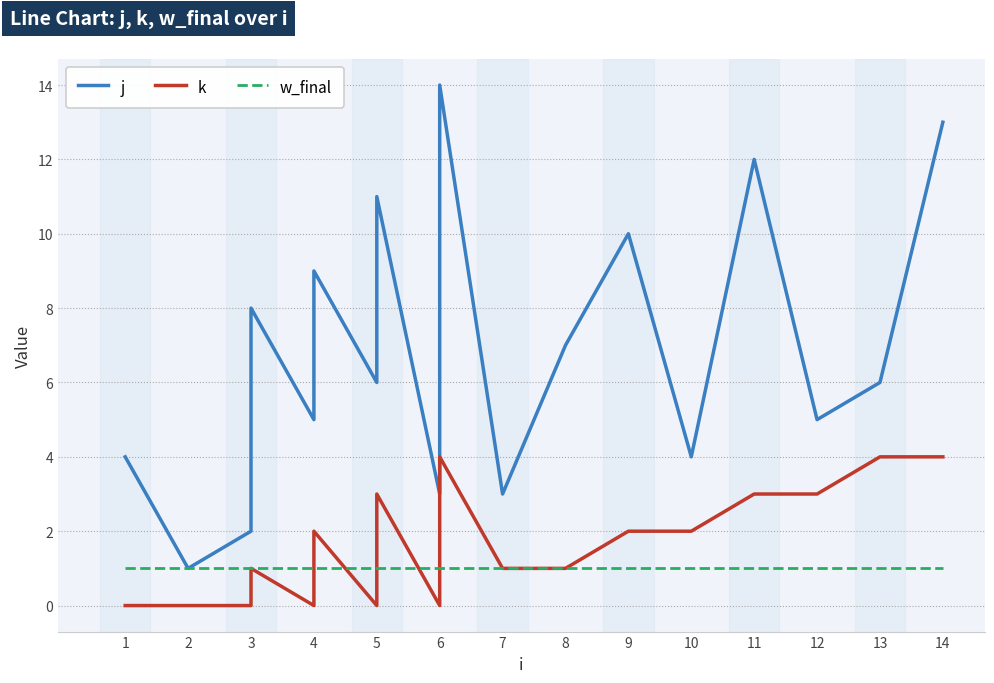

Is the value of j at 7 greater than the value of w_final at 3?

Yes